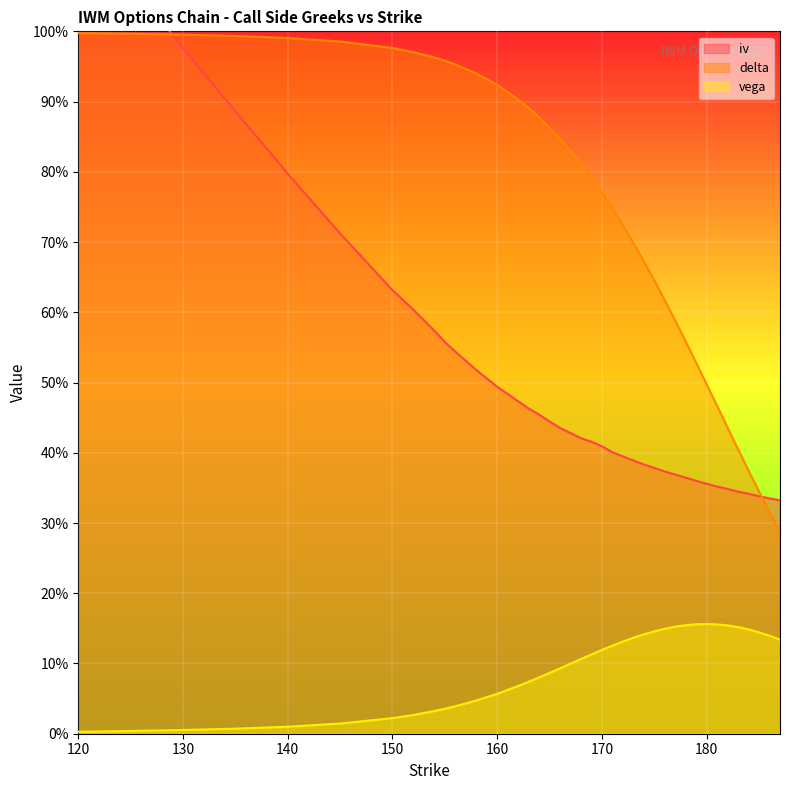

Rank the categories by vega value from highest to lowest.

180, 179, 181, 178, 182, 177, 183, 176, 184, 175, 185, 174, 186, 173, 187, 172, 171, 170, 169, 168, 167, 166, 165, 164, 163, 162, 161, 160, 158, 156, 155, 154, 152, 150, 145, 140, 135, 130, 125, 120